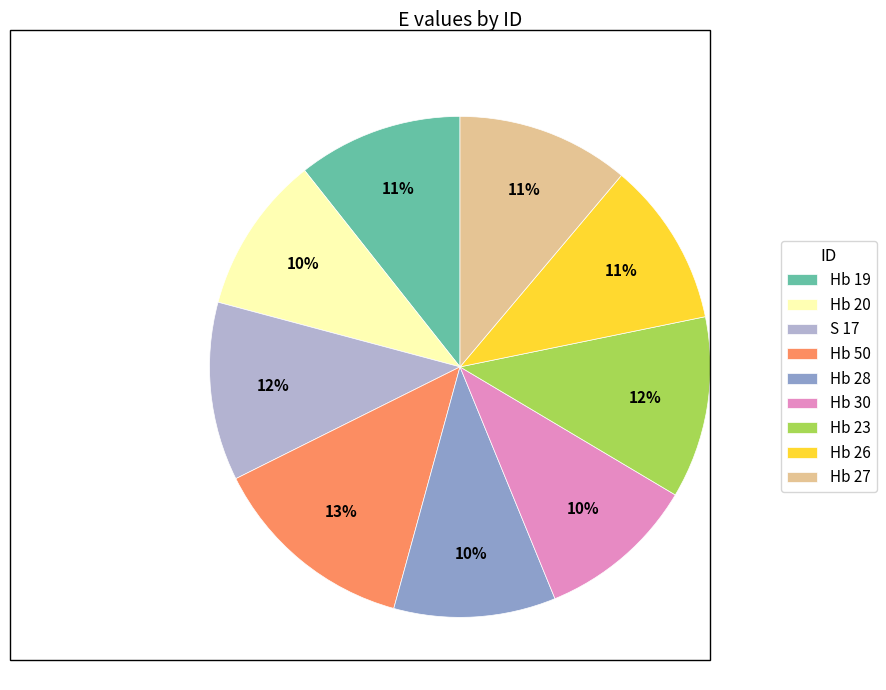

How many slices are in this pie chart?

9